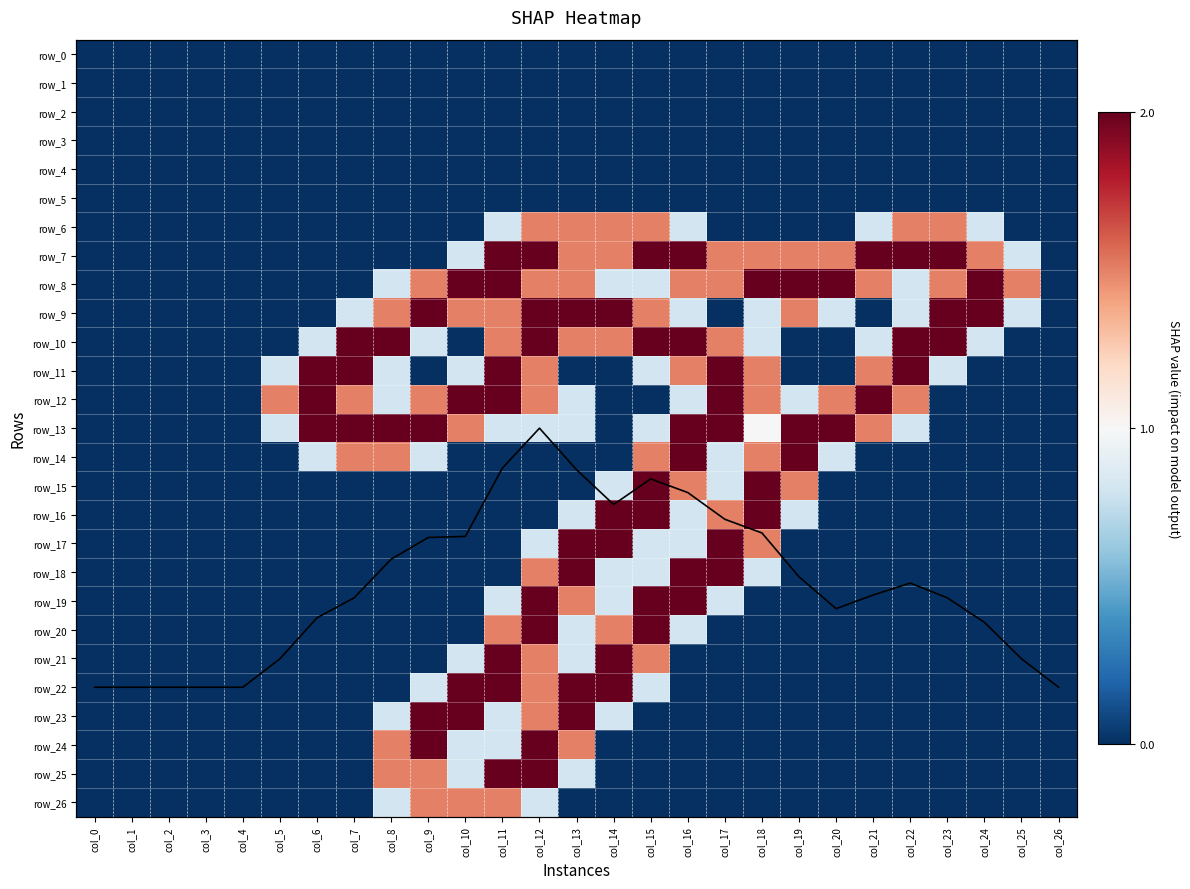

How many positive values does the row_13 series have?

17